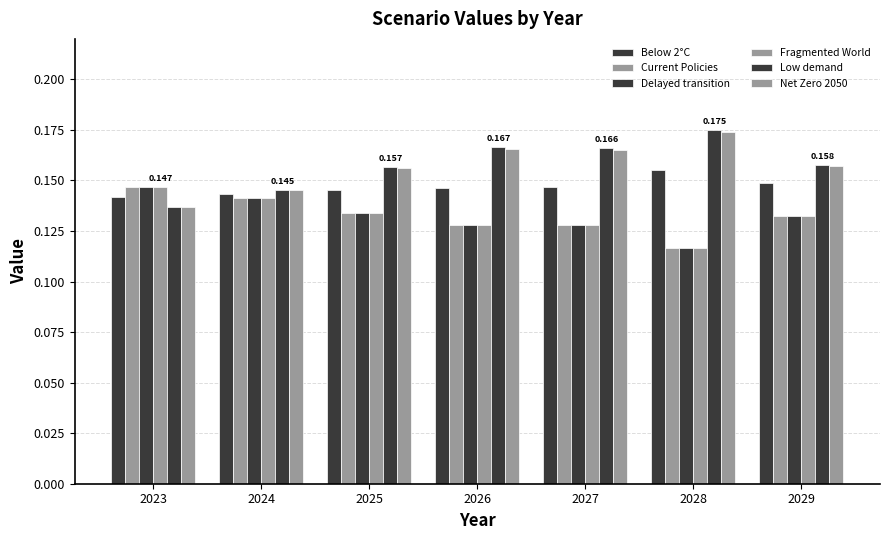

Between 2026 and 2024, which is larger?

2026